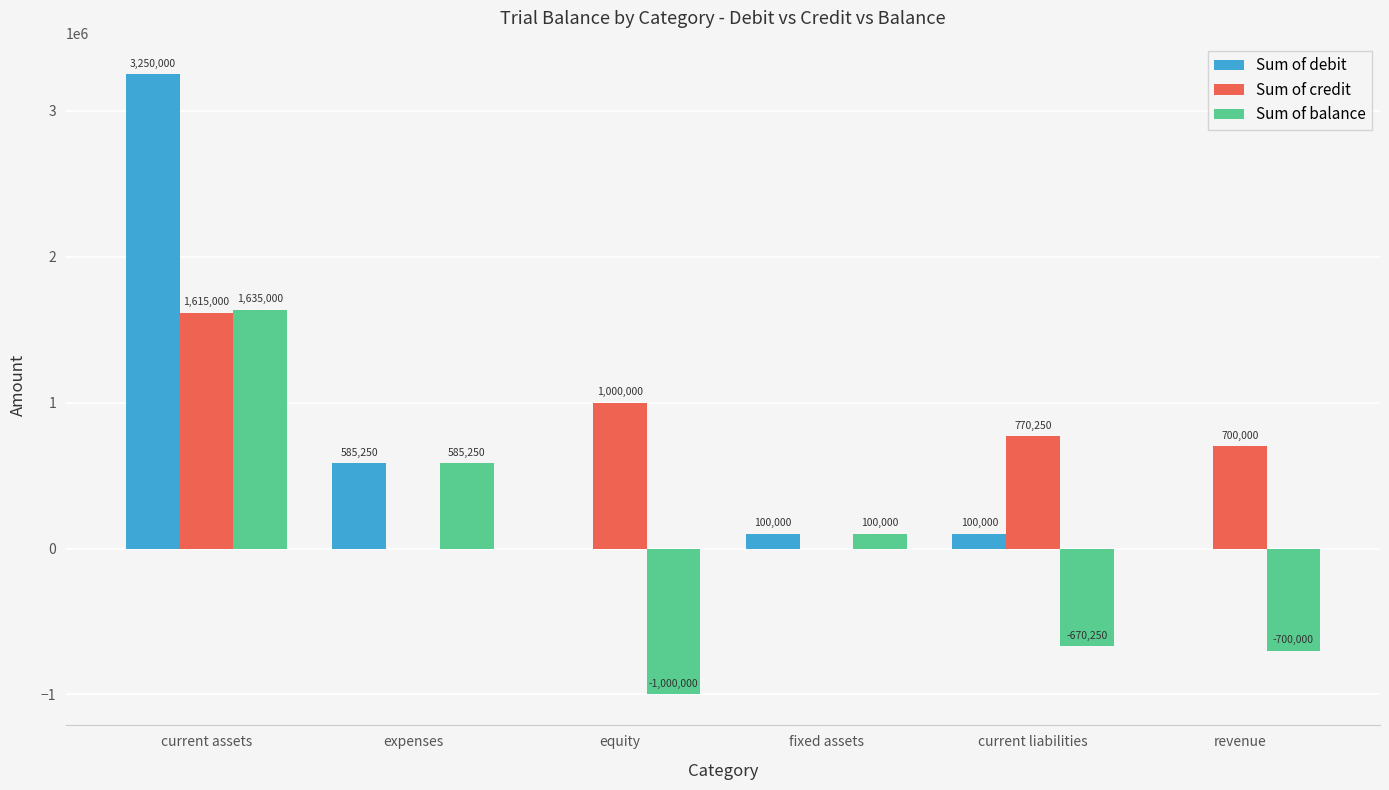

What is the total value across all series at current liabilities?

200000